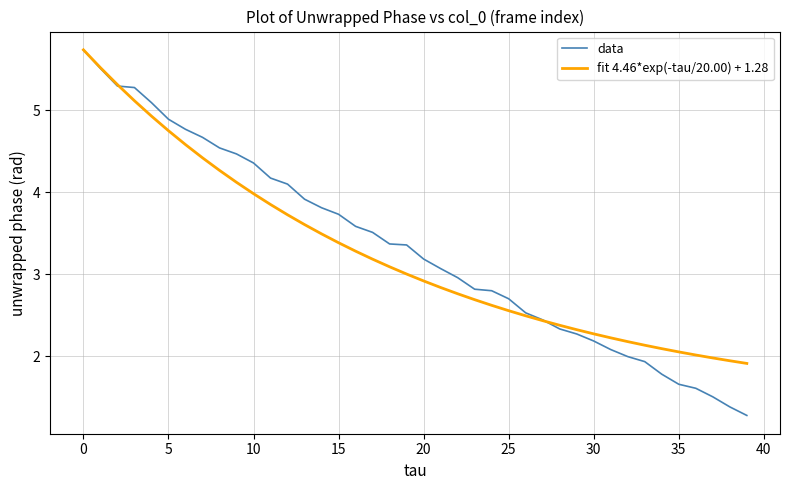

Rank the series by their average value, from lowest to highest.

fit 4.46*exp(-tau/20.00) + 1.28, data